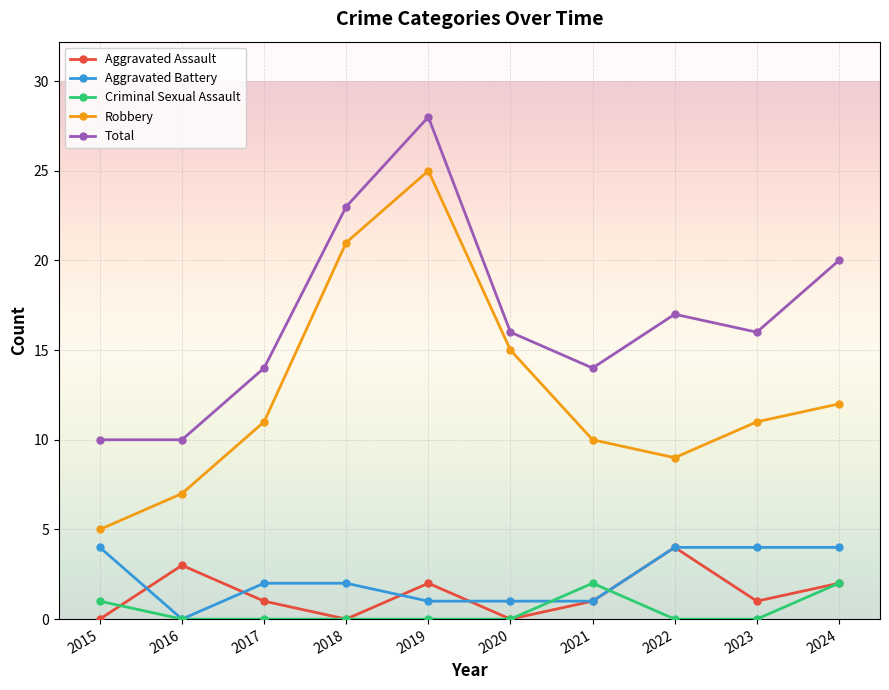

What is the value of the Aggravated Assault point at the 9th from the left?

1